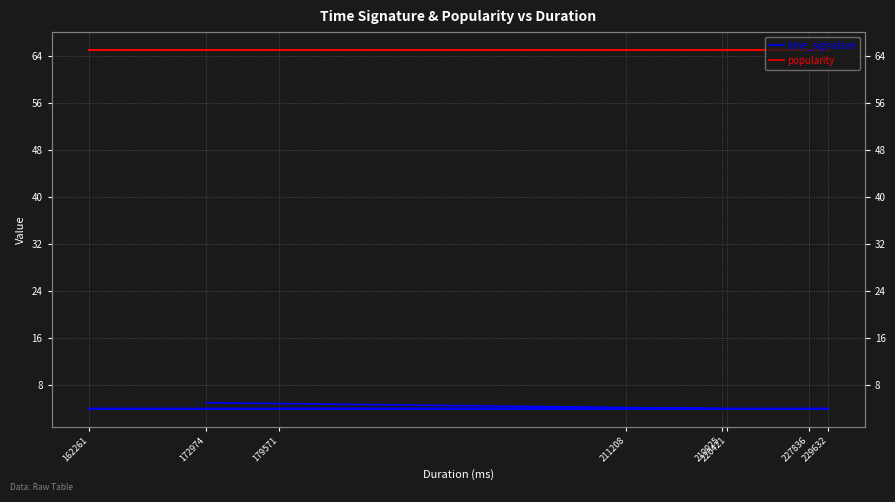

Reading left to right, list all the values displayed in this chart.

time_signature: 179571=4	220421=4	227836=4	229632=4	211208=4	162261=4	219925=4	172974=5
popularity: 179571=65	220421=65	227836=65	229632=65	211208=65	162261=65	219925=65	172974=65